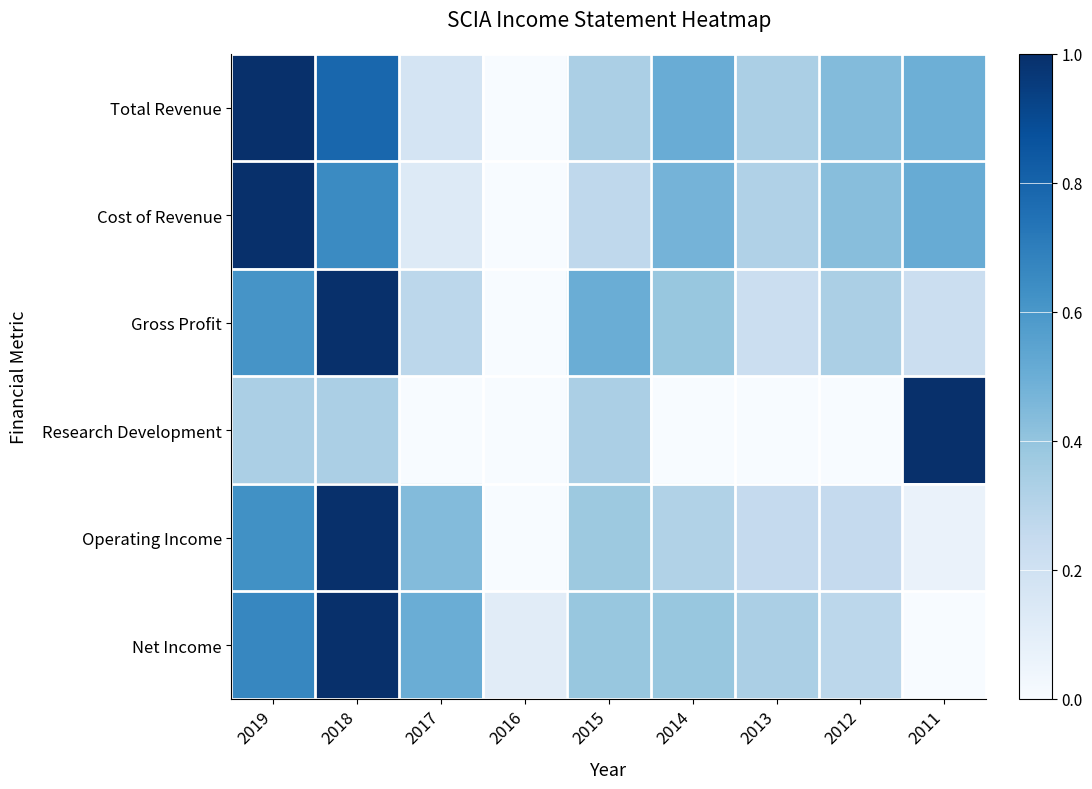

Rank the series at 2013 from lowest to highest value.

Research Development, Gross Profit, Operating Income, Cost of Revenue, Total Revenue, Net Income